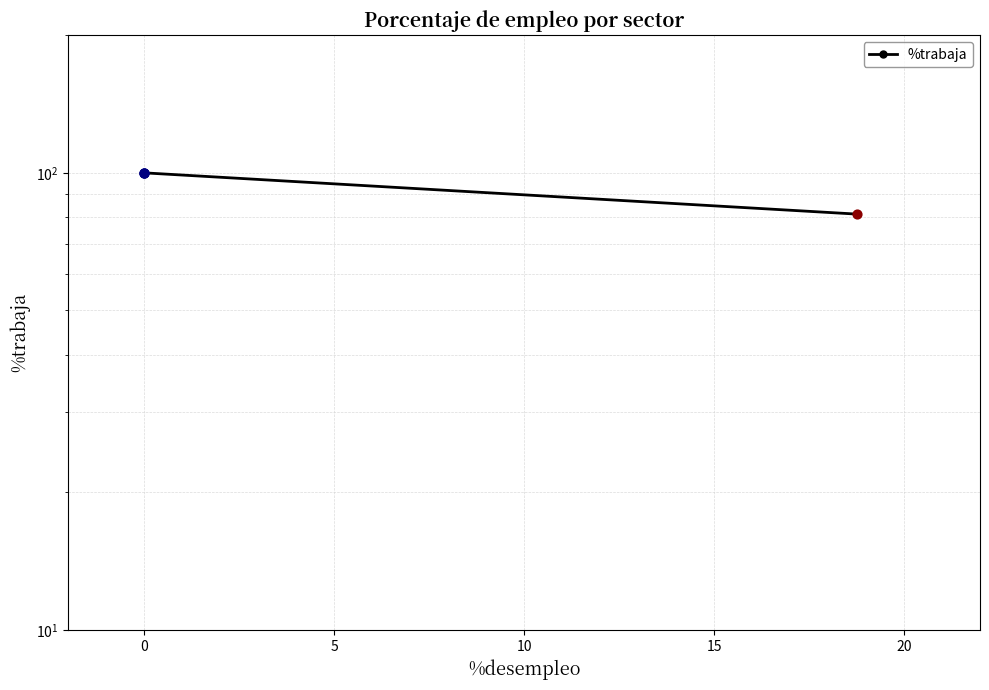

What is the ratio of the value at −5 to the value at 10?

1.2